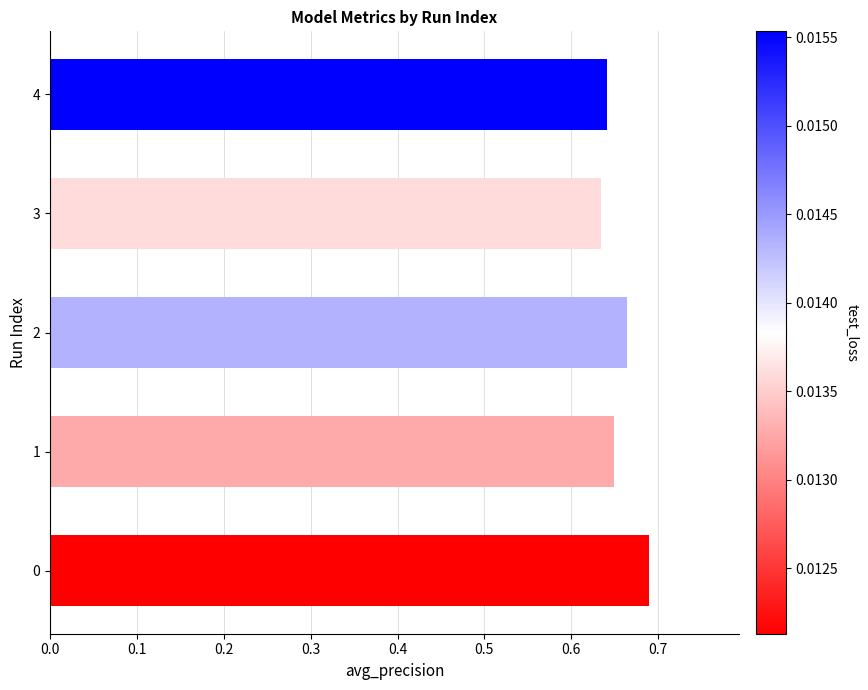

List the labels in order of value, largest first.

0, 2, 1, 4, 3